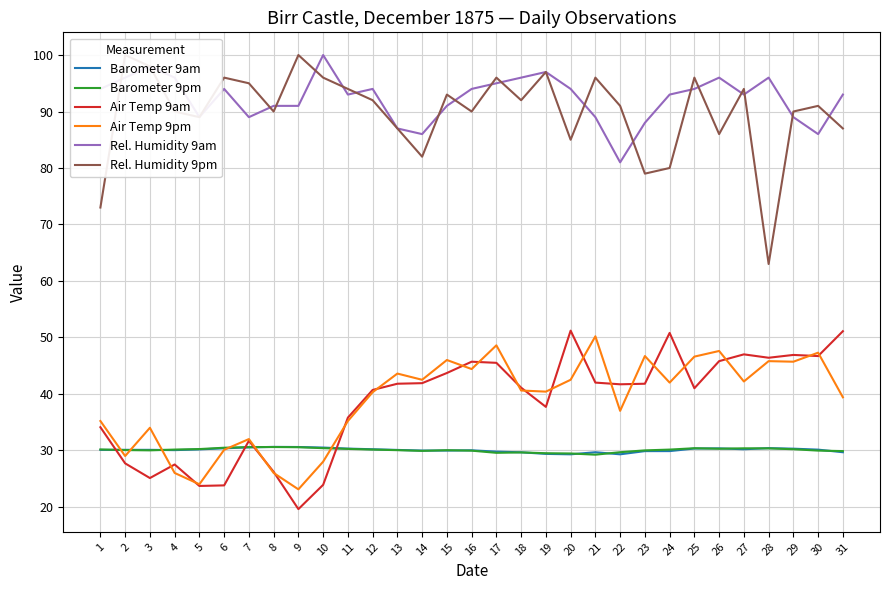

Between which two adjacent categories do Rel. Humidity 9pm and Rel. Humidity 9am first intersect?

1 and 2